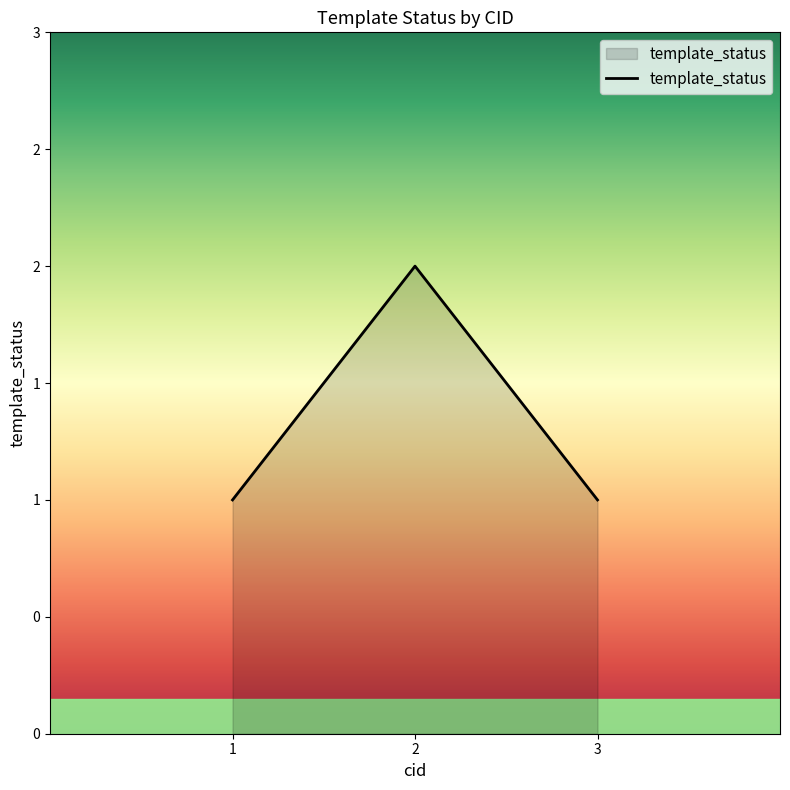

What is the approximate value at 2?

2